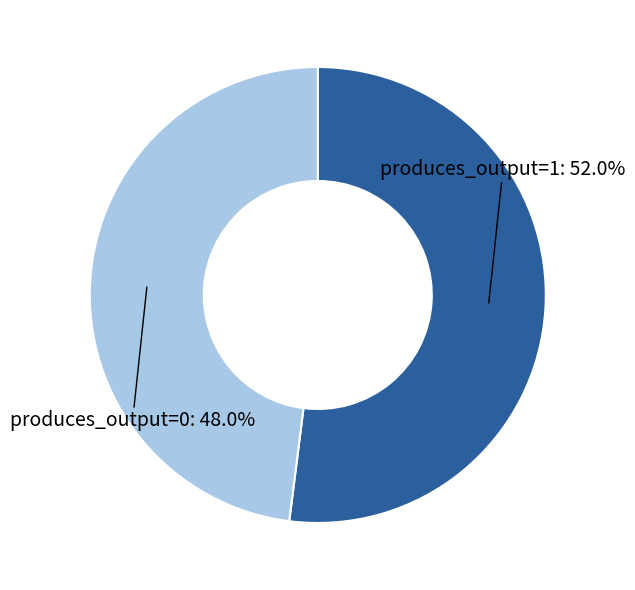

Which slice is the smallest?

produces_output=0